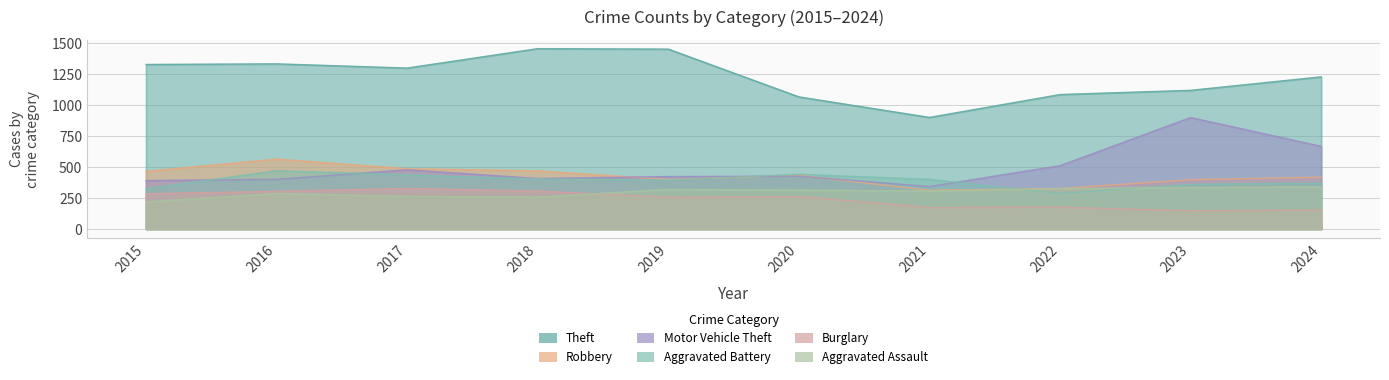

Which series has the largest total across all categories?

Theft